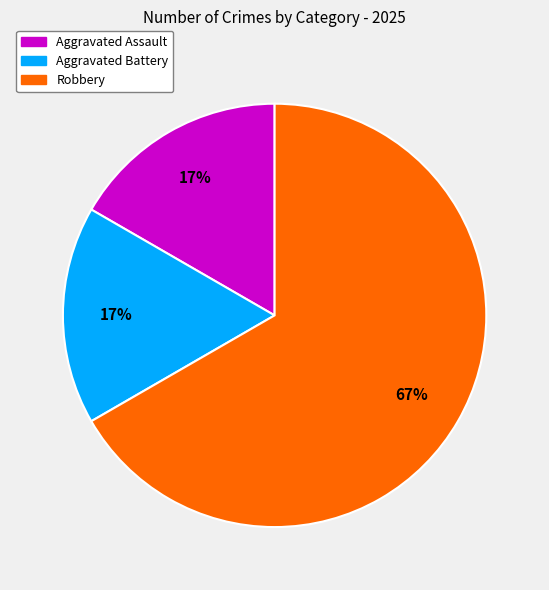

True or false: Robbery accounts for 67% of the total.

True